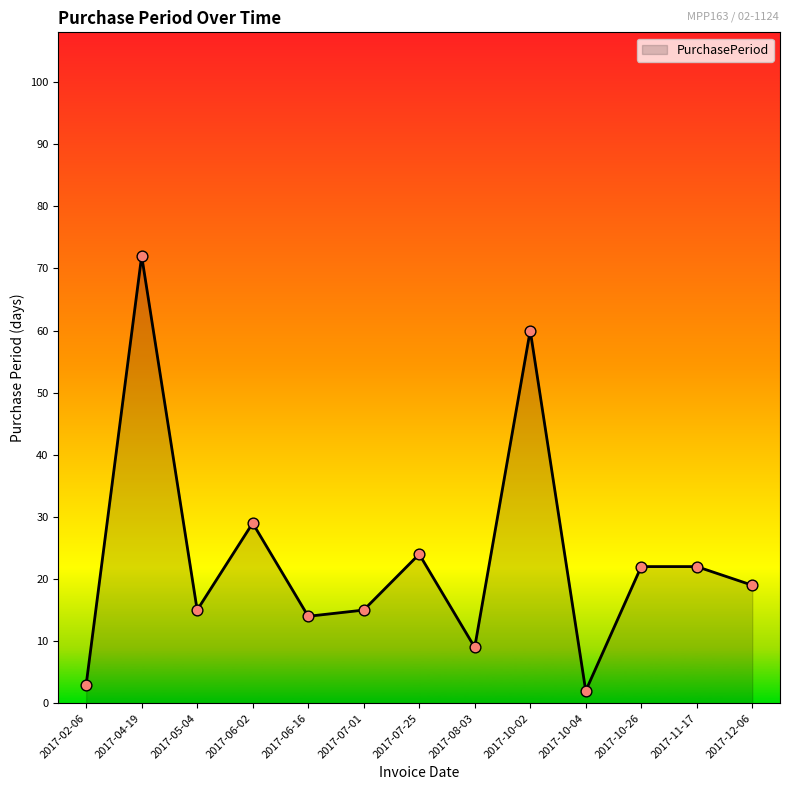

Between 2017-05-04 and 2017-04-19, which is larger?

2017-04-19